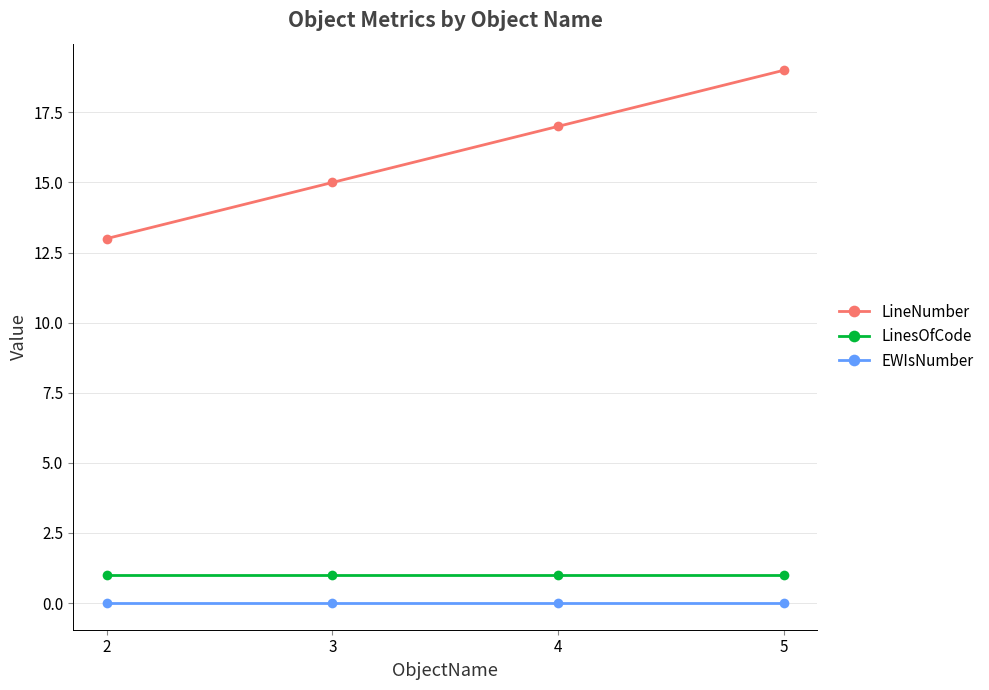

List the series in order of their peak value, lowest first.

EWIsNumber, LinesOfCode, LineNumber